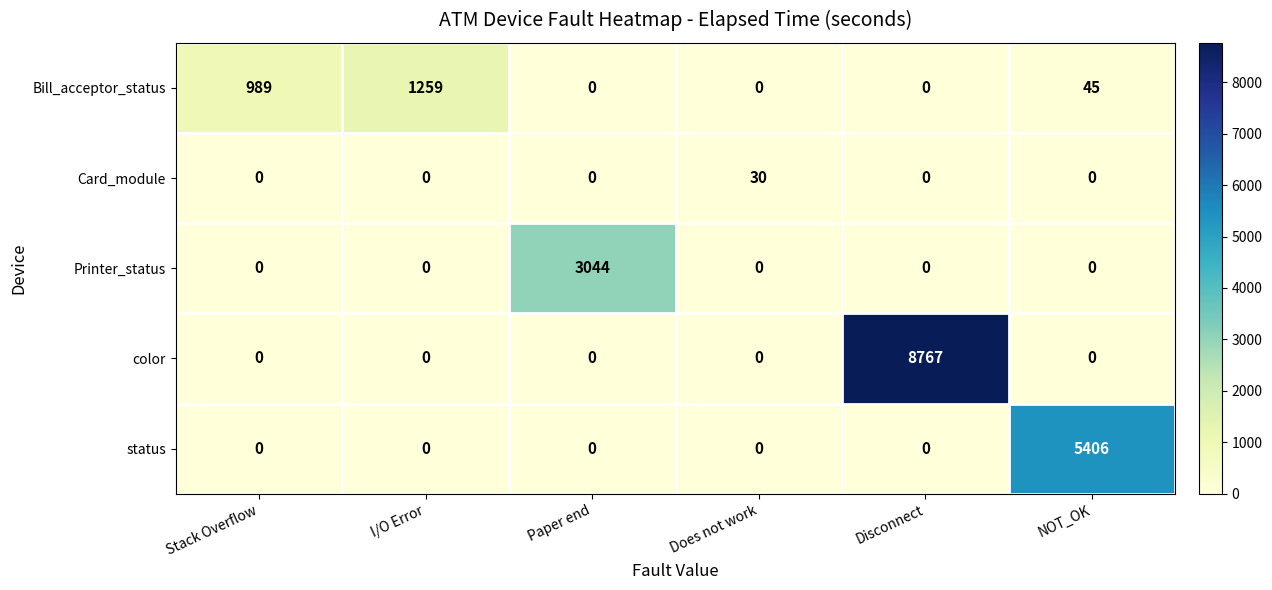

How many data points does each series have?

6